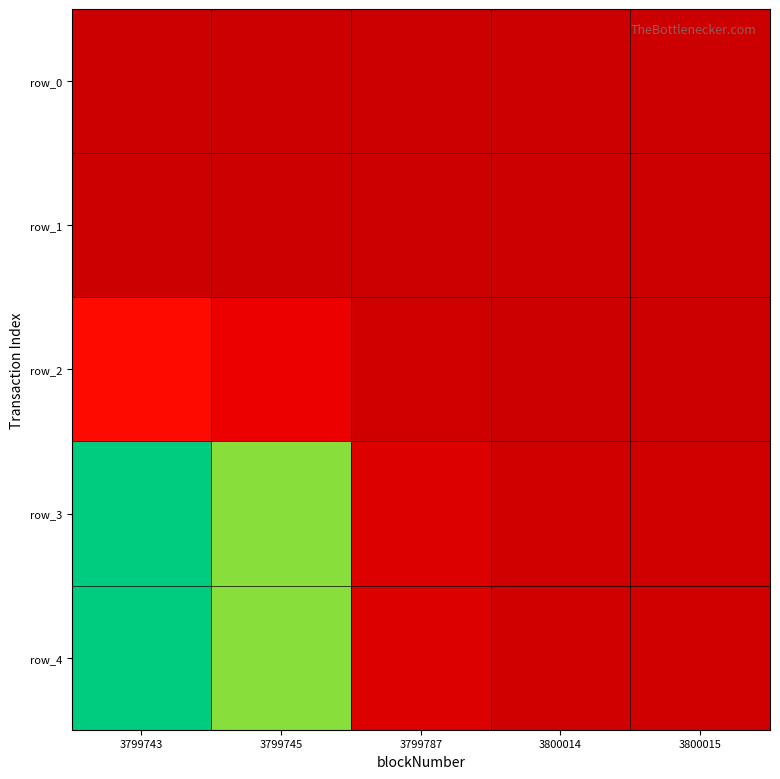

Reading left to right, transcribe all the data shown in this chart.

row_0: 0.0	0.0	0.0	0.0	0.0
row_1: 0.0	0.0	0.0	0.0	0.0
row_2: 0.2	0.1	0.0	0.0	0.0
row_3: 1.0	0.6	0.1	0.0	0.0
row_4: 1.0	0.6	0.1	0.0	0.0